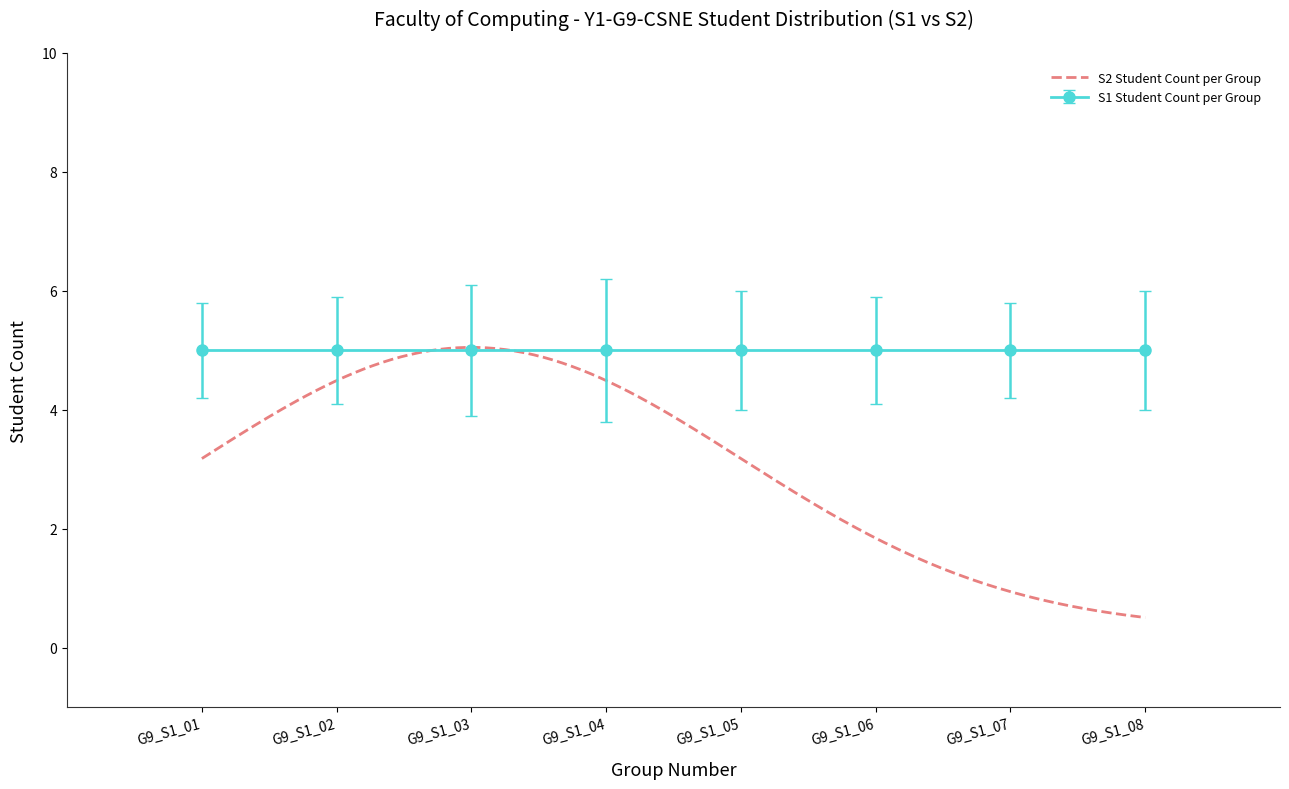

What is the highest value of the S2 Student Count per Group series?

5.0